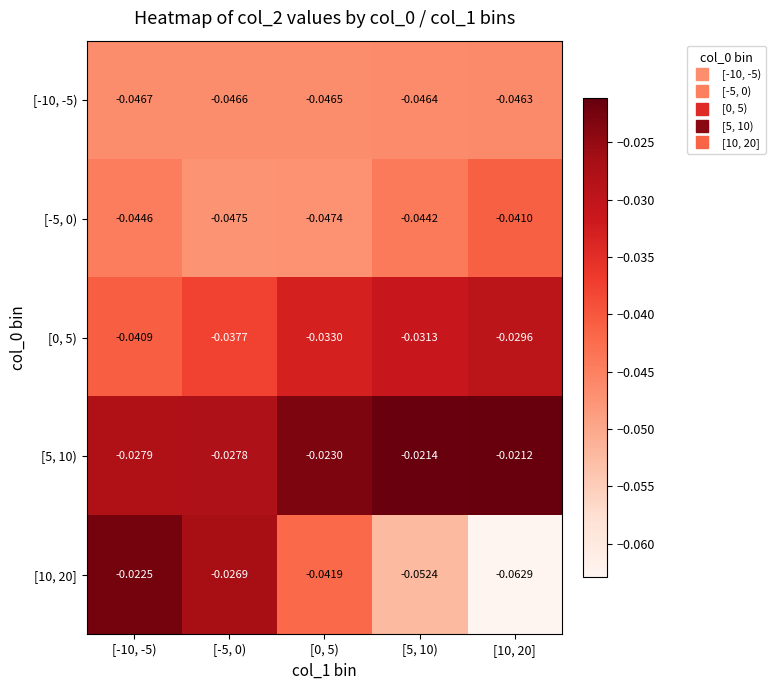

Is the value of [10, 20] at [-5, 0) greater than the value of [-5, 0) at [0, 5)?

Yes